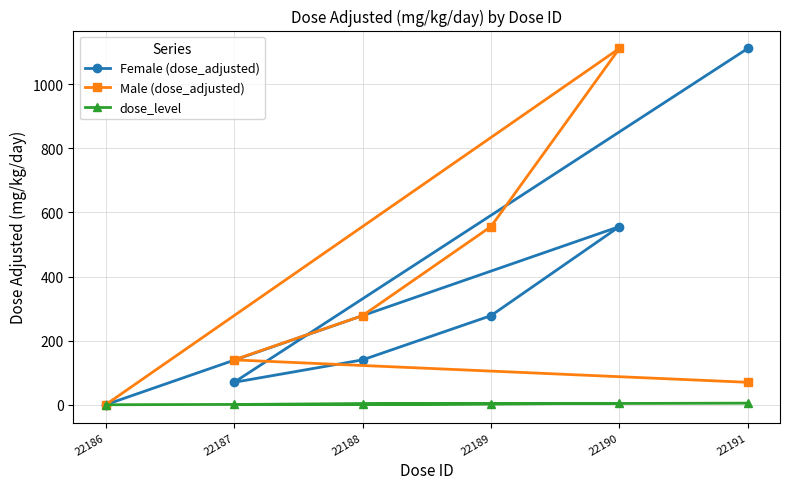

List the series in order of their peak value, highest first.

Female (dose_adjusted), Male (dose_adjusted), dose_level